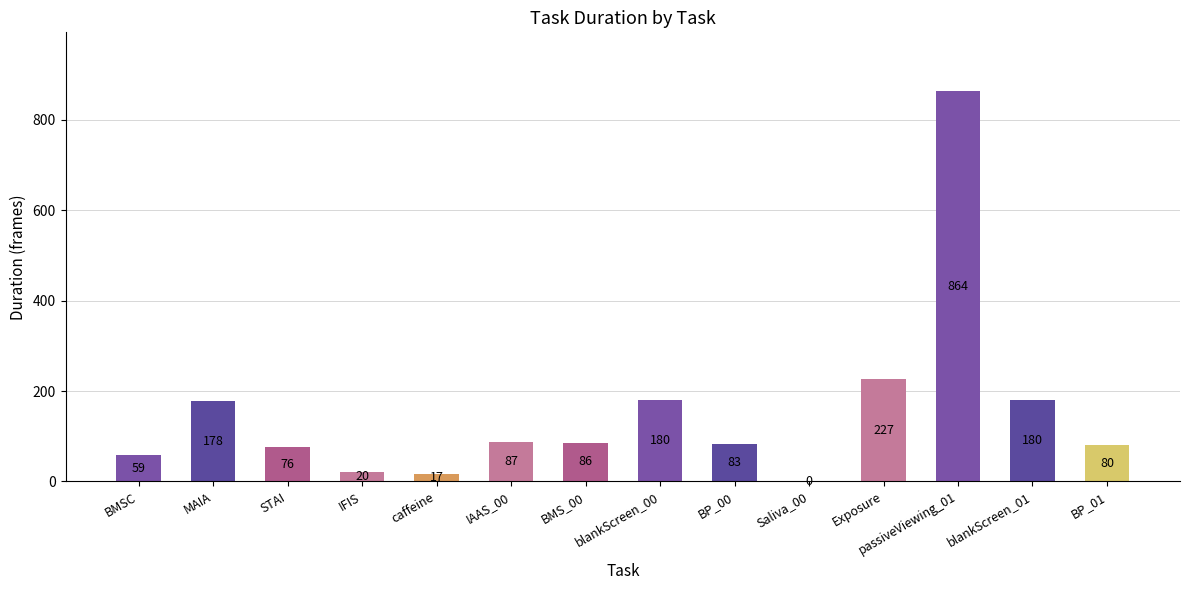

How many categories are shown in the chart?

14